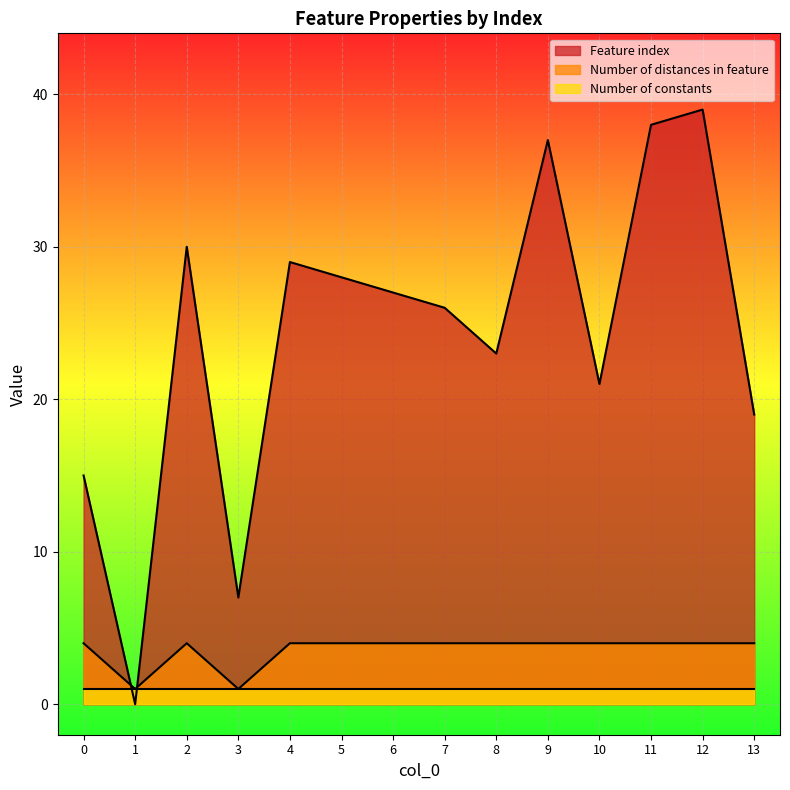

Does the chart display data point markers on the line(s)?

No